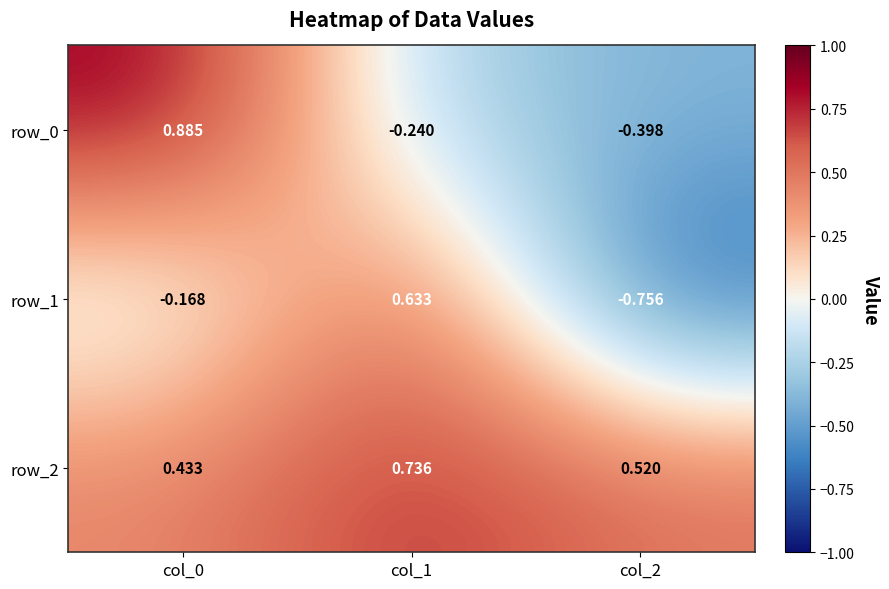

What is the sum of all row_1 values?

-0.3